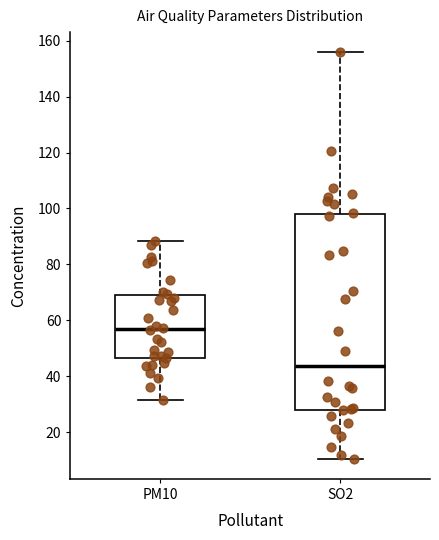

Comparing the boxes themselves (not the whiskers), which one is the tallest?

SO2